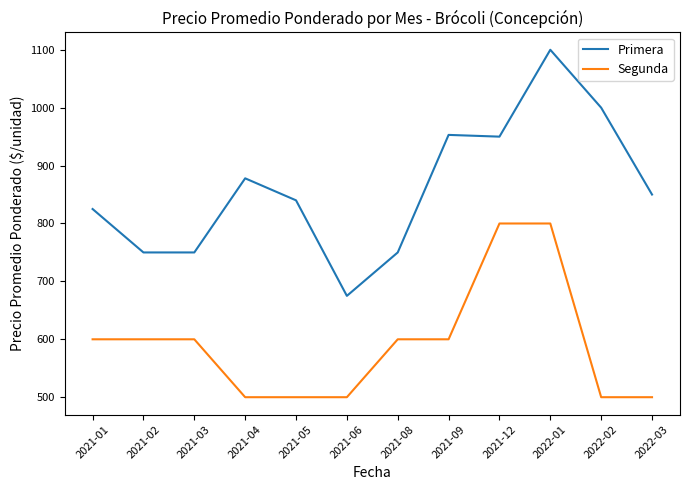

Which series has the widest spread of values?

Primera